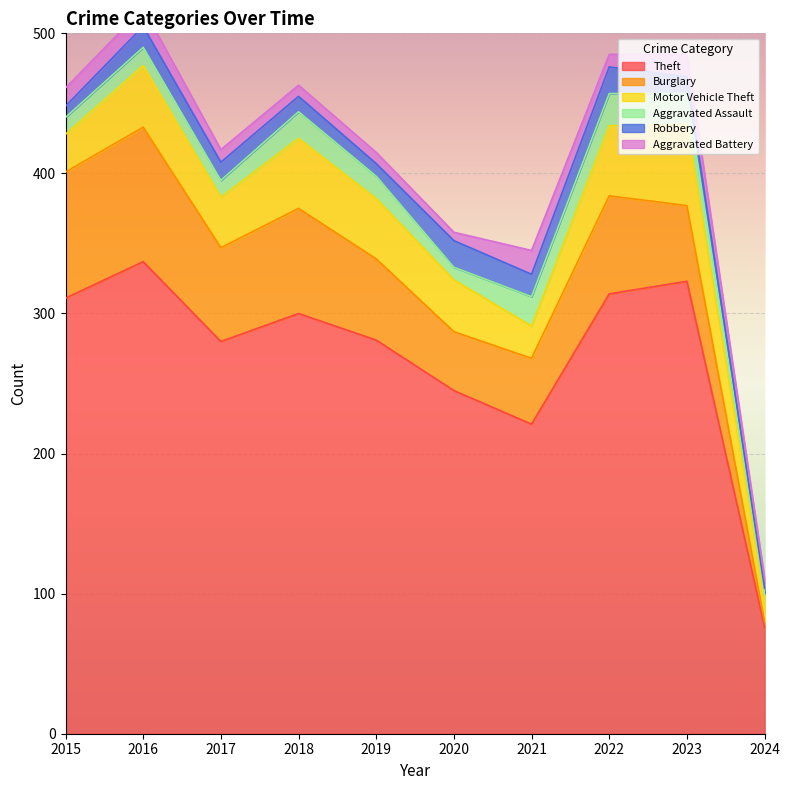

True or false: Theft has a value of 76 at 2024.

True